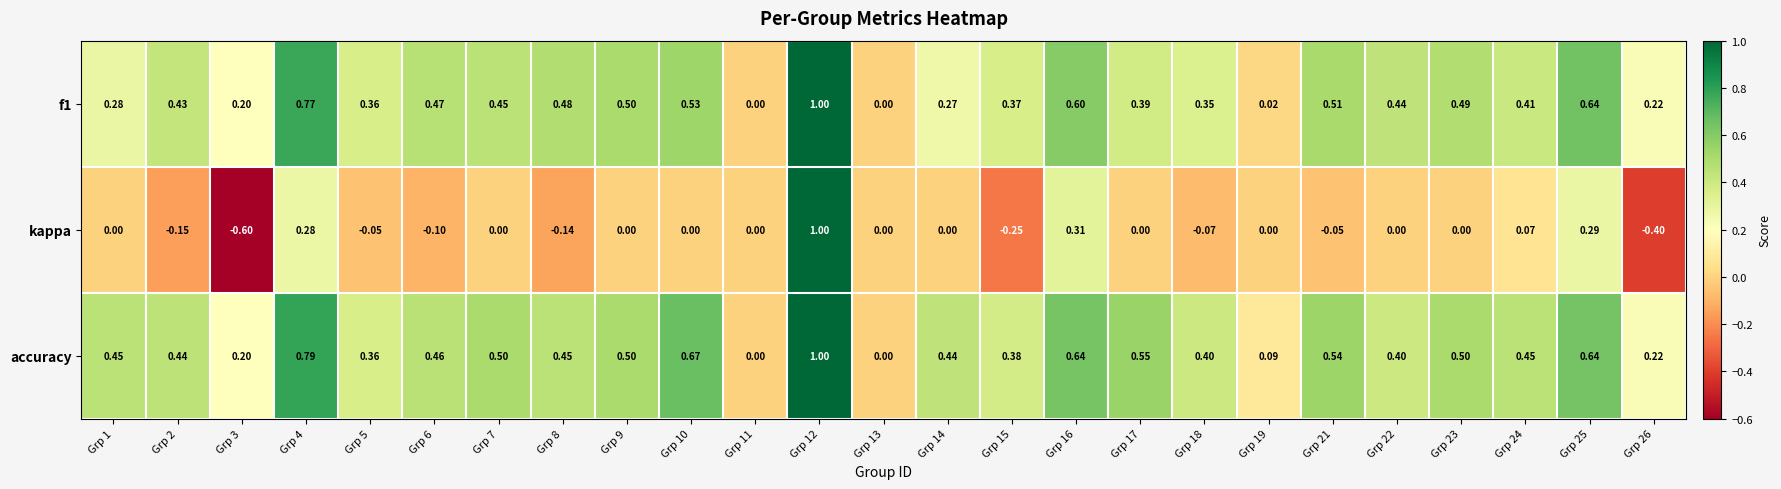

Is the value of kappa at Grp 14 greater than the value of accuracy at Grp 19?

No